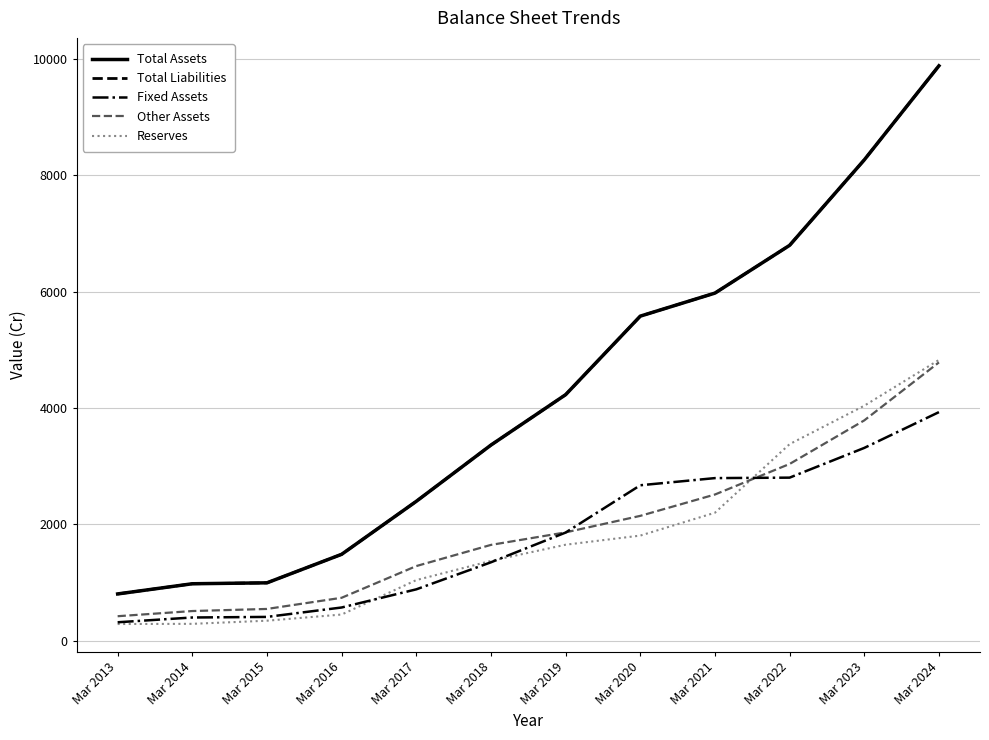

Is this an area chart (filled region under the line)?

No